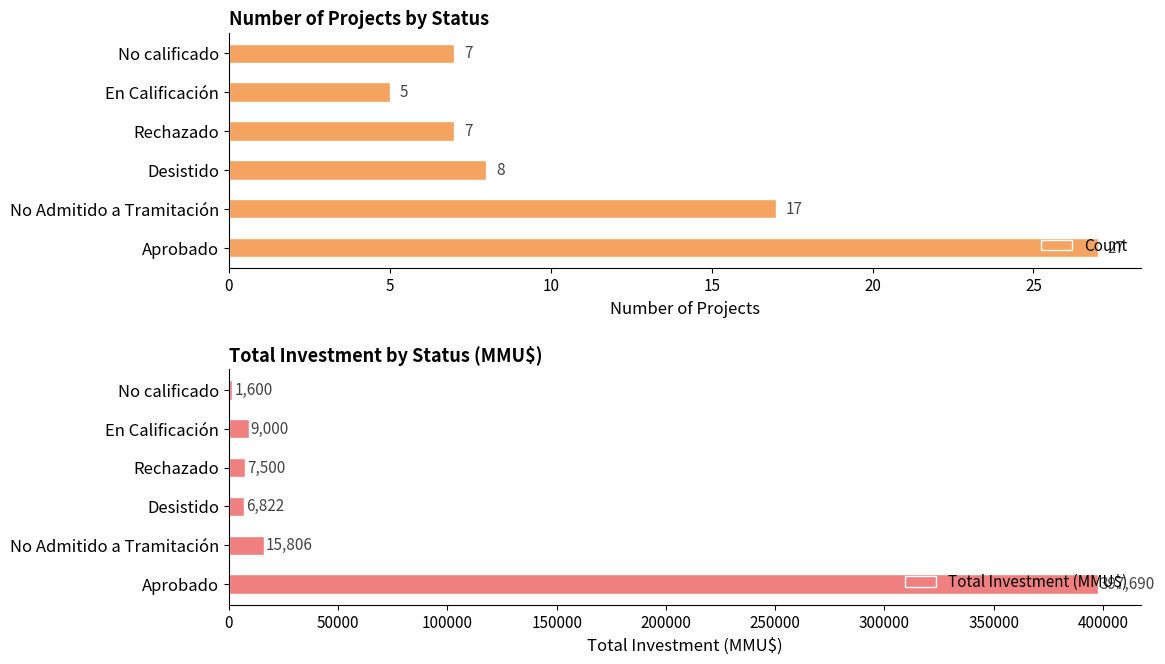

What are all the series names shown in the legend?

Count, Total Investment (MMU$)